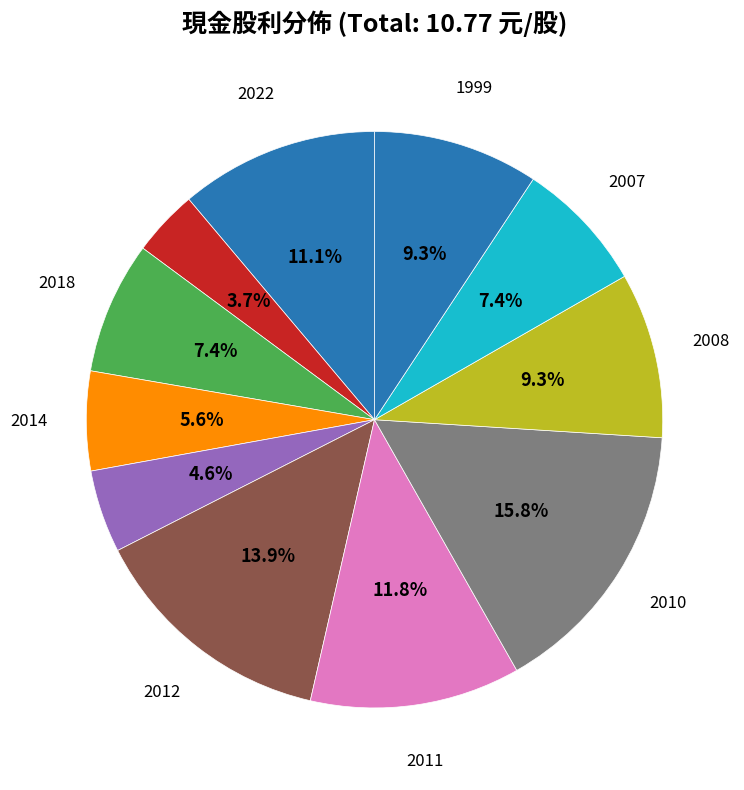

How many slices are in this pie chart?

11